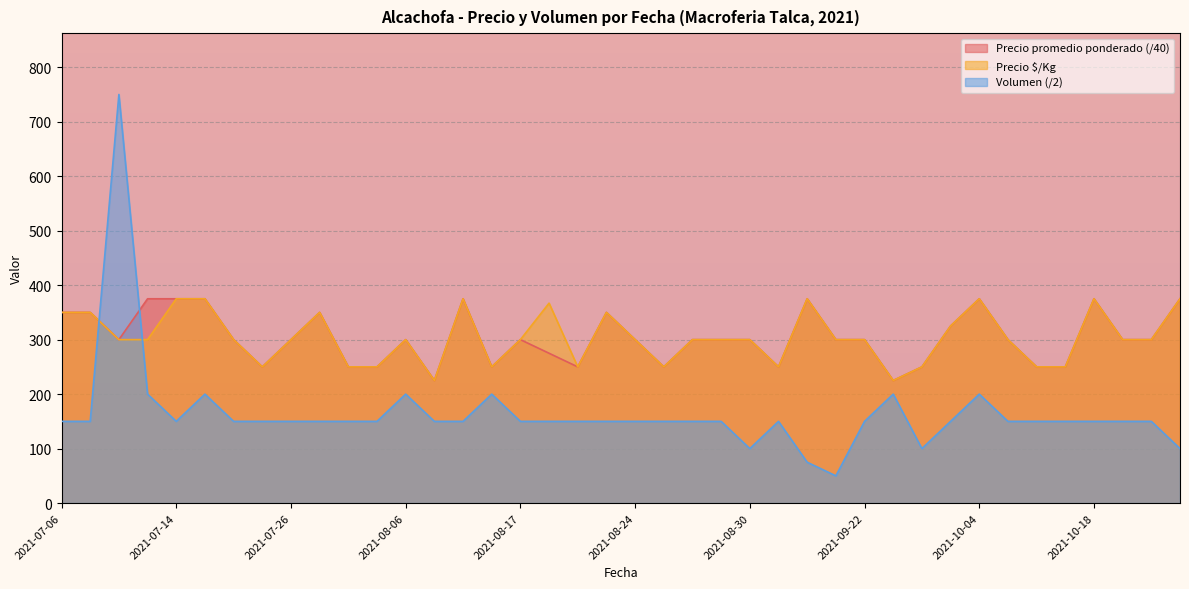

Is it true that Precio $/Kg equals 250 at 2021-10-13?

True